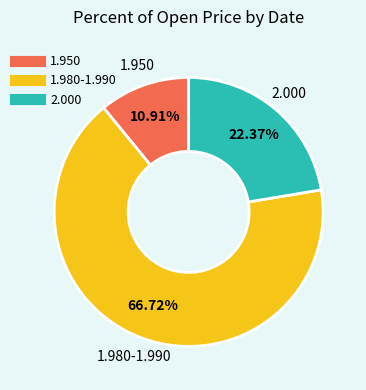

Does any single category account for the majority?

Yes